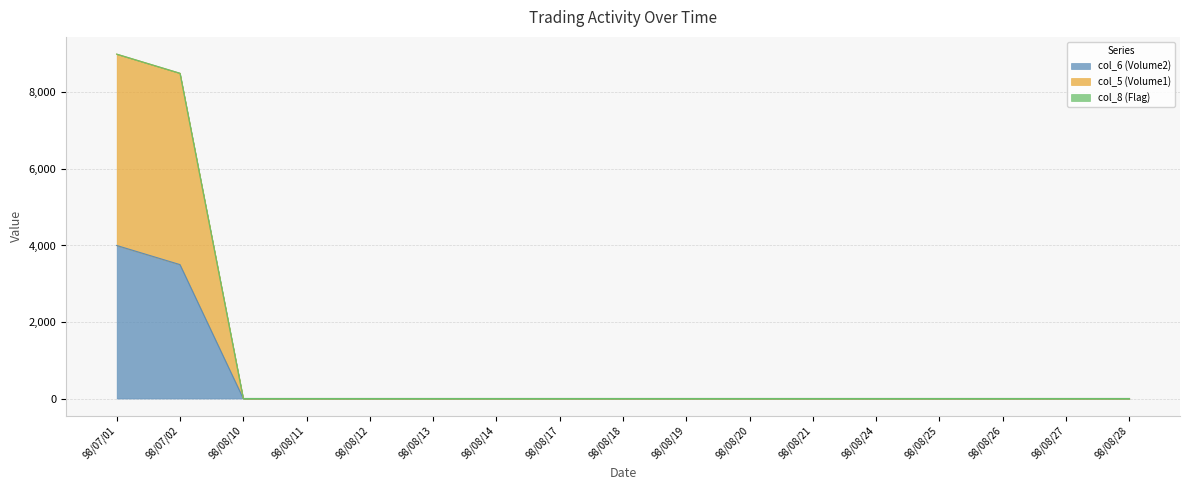

True or false: col_6 (Volume2) and col_5 (Volume1) cross at least once.

False